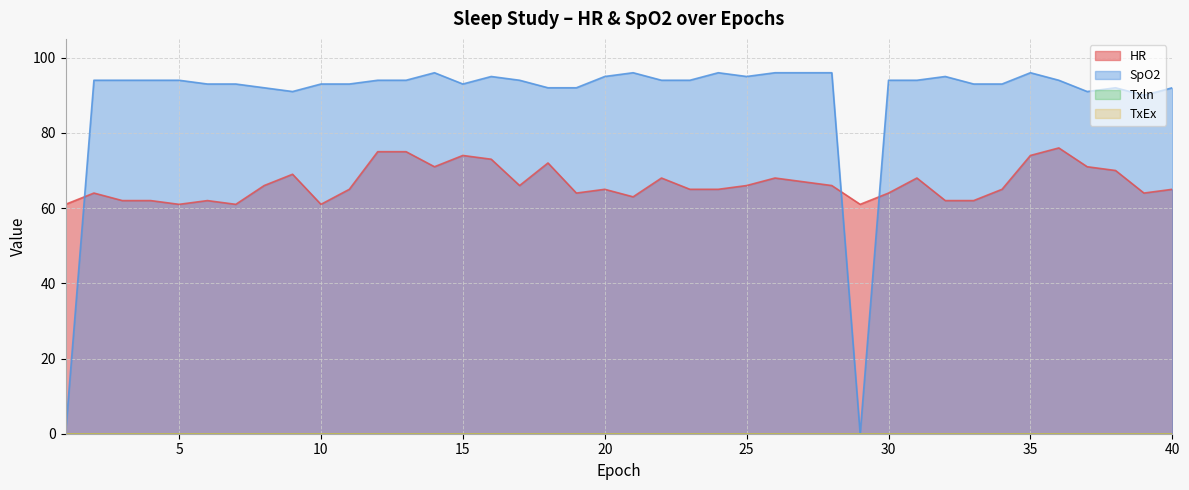

At which category is the sum across all series the highest?

35